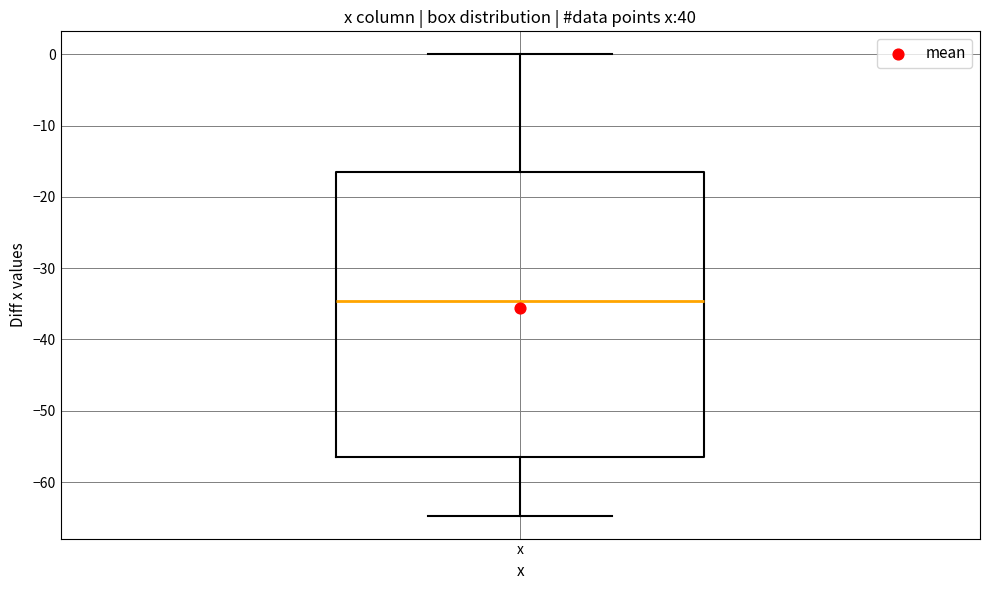

Where is the lower edge of the box for x on the y-axis? The values are not printed on the chart, so give them approximately, as read against the axis.

-57